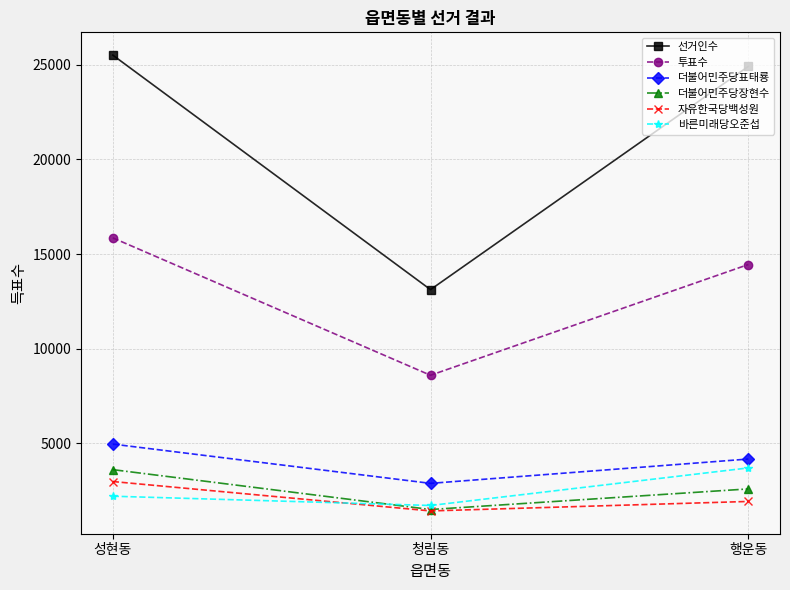

What is the greatest value displayed?

25512